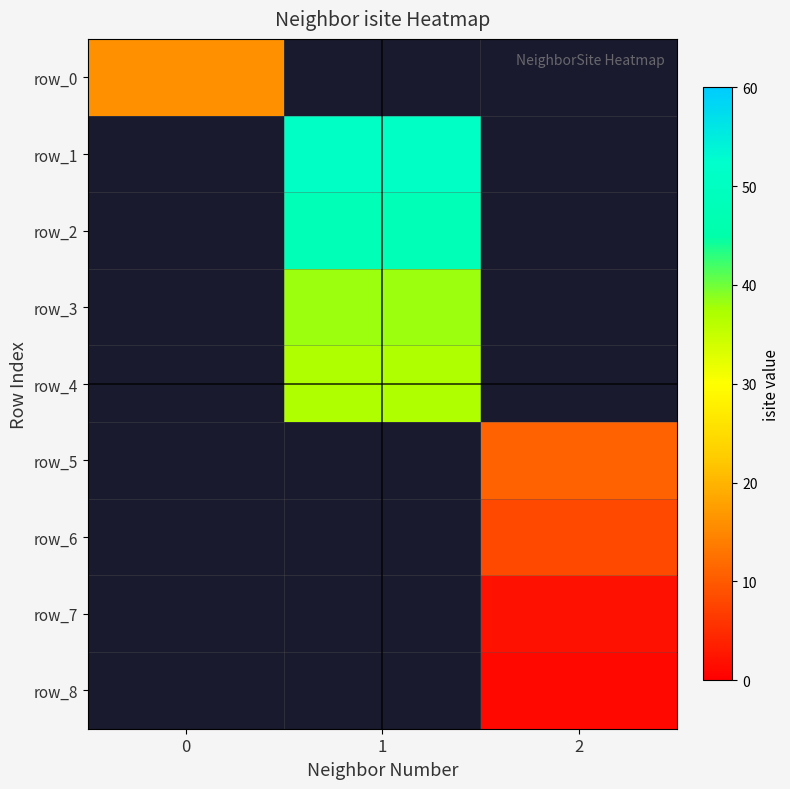

The value of row_6 at 2 is 8.0. True or false?

True